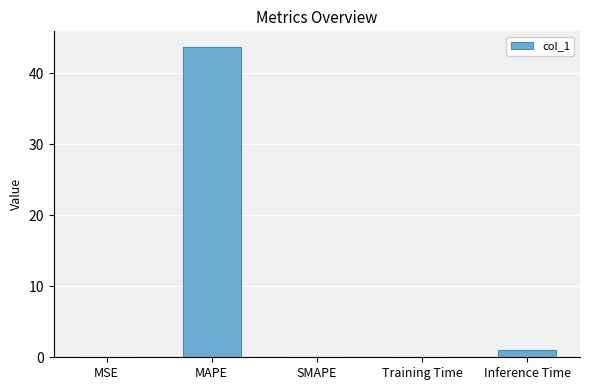

Count the number of data series in this chart.

1